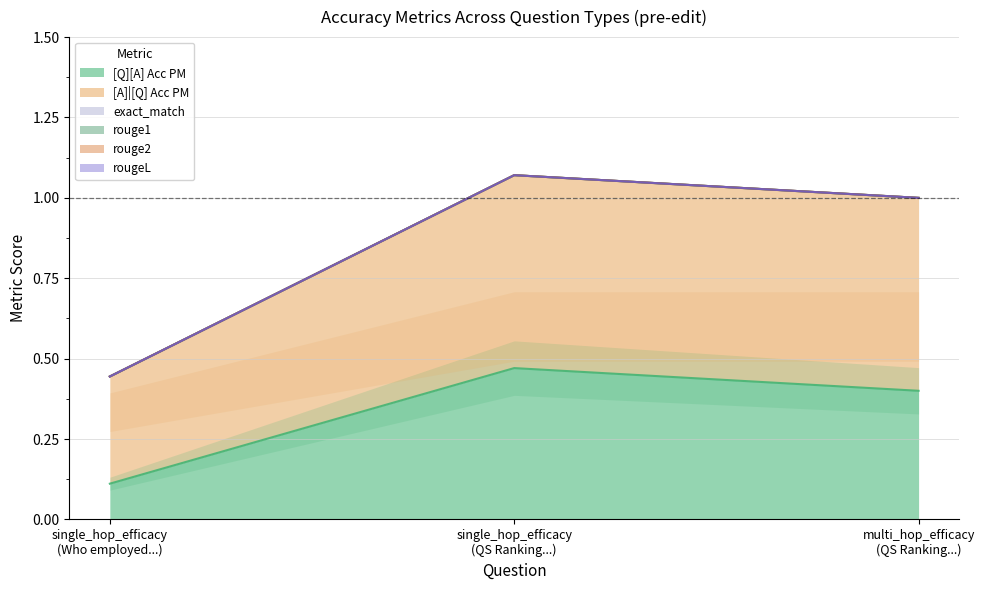

What is the sum of all [Q][A] Acc PM values?

1.0